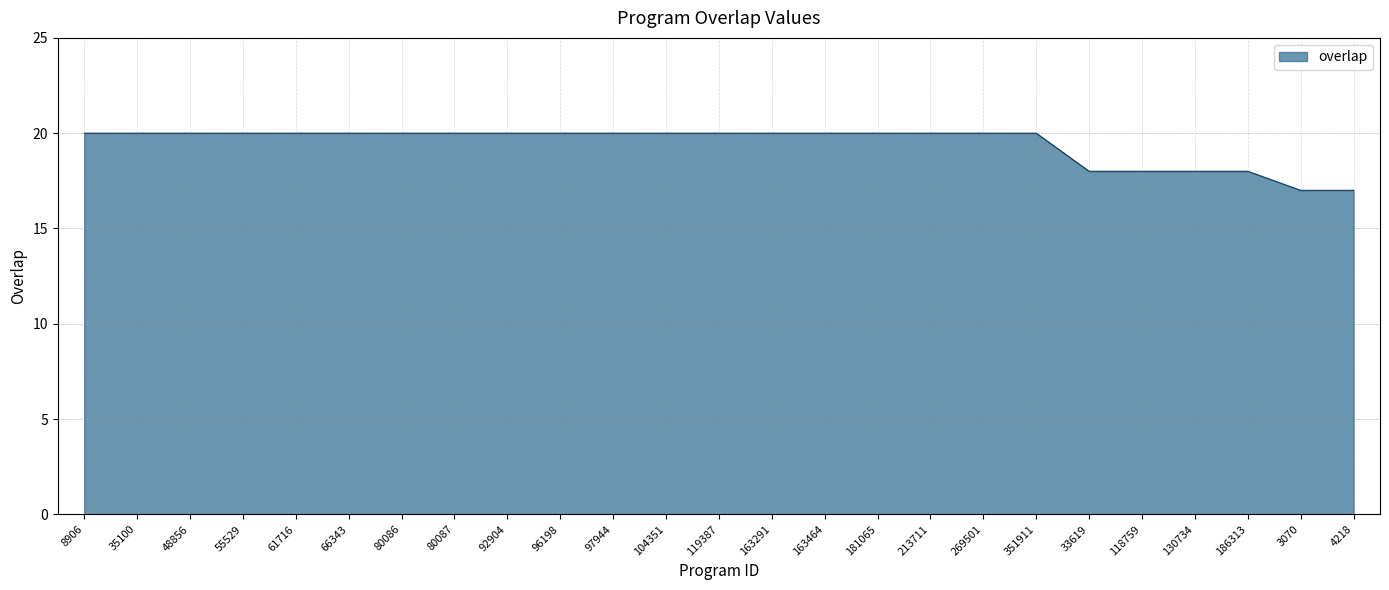

Approximately how many times larger is the value at 8906 compared to 80087?

1.0